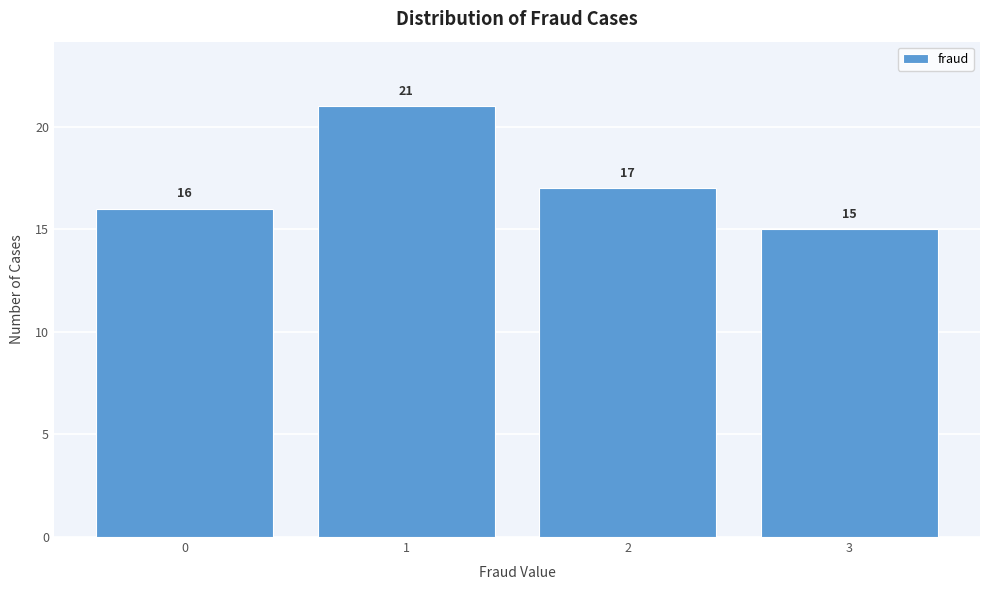

Reading right to left, extract all data points from this chart.

3=15	2=17	1=21	0=16